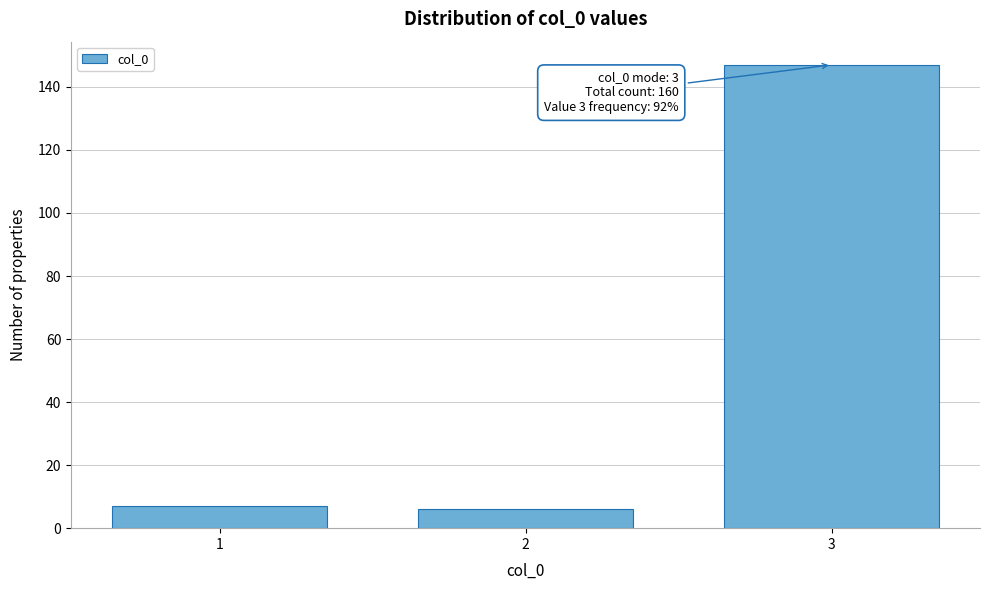

Reading right to left, extract all data points from this chart.

3=147	2=6	1=7